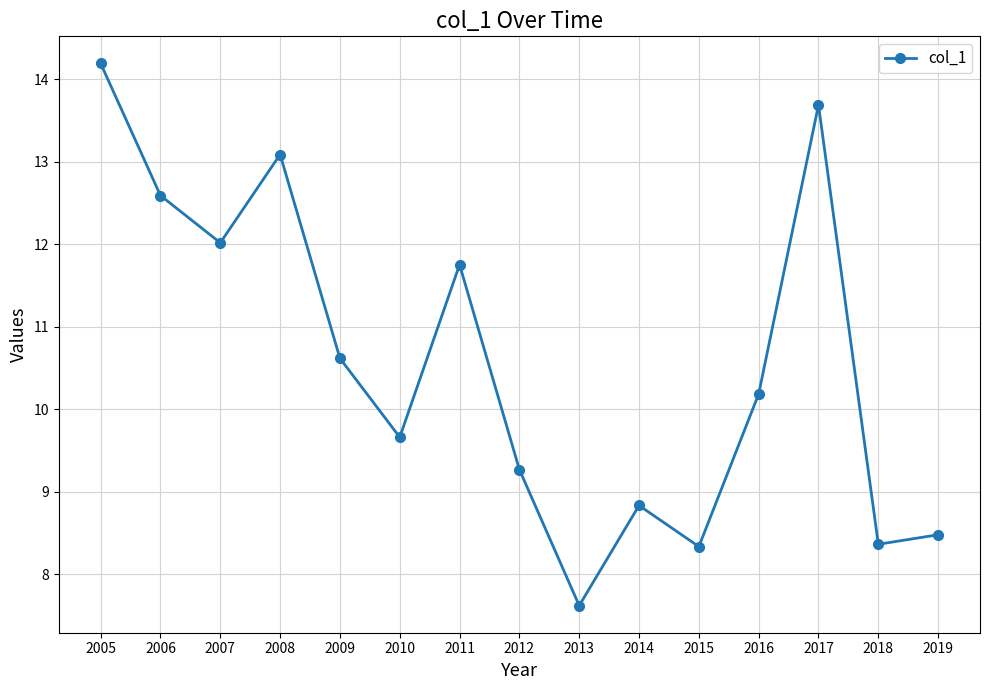

Does the chart have visible grid lines?

Yes